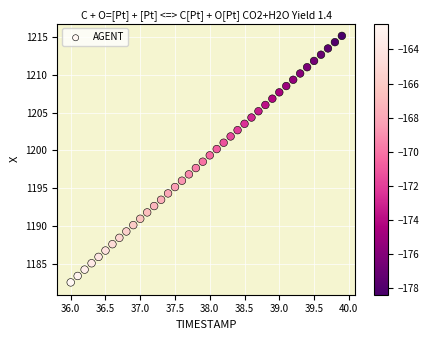

What is the range of Y values (max minus min)?

32.6